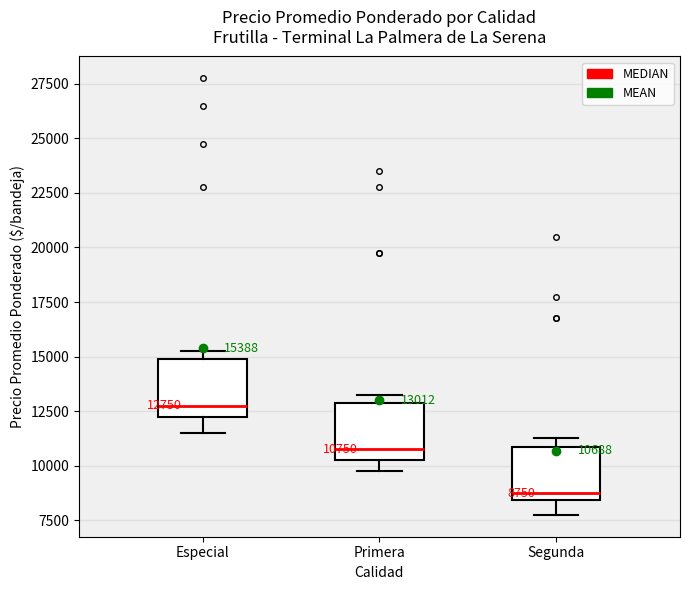

Which box has the lowest median line?

Segunda